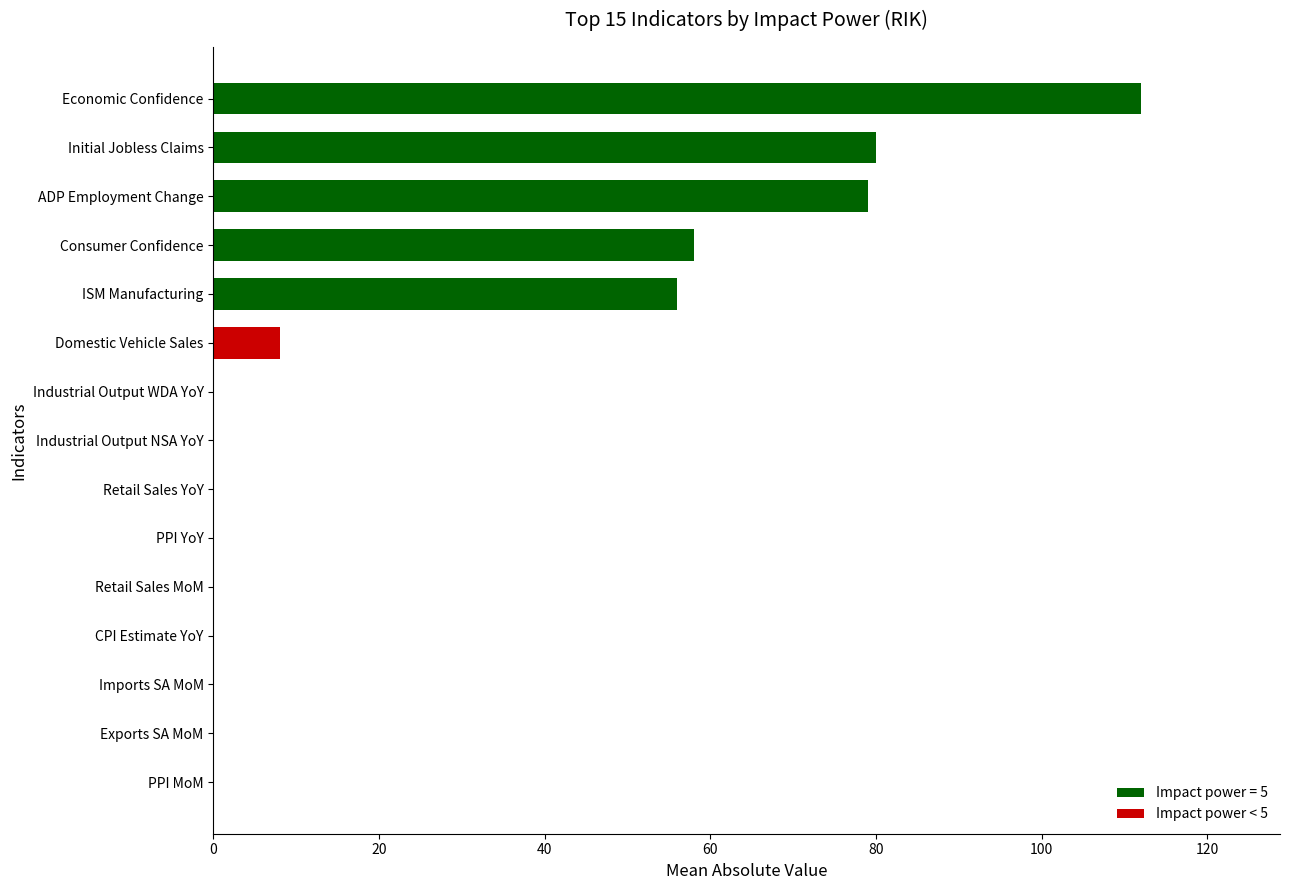

At which label is the value closest to 56?

ISM Manufacturing